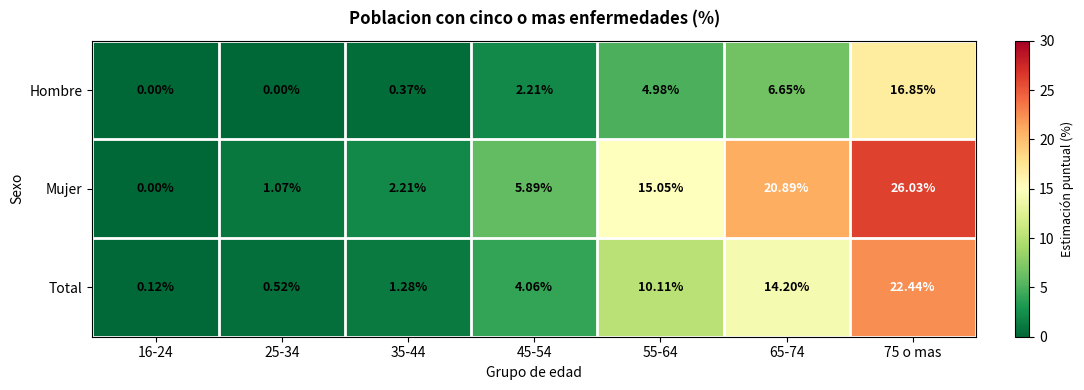

Which series has the largest total across all categories?

Mujer